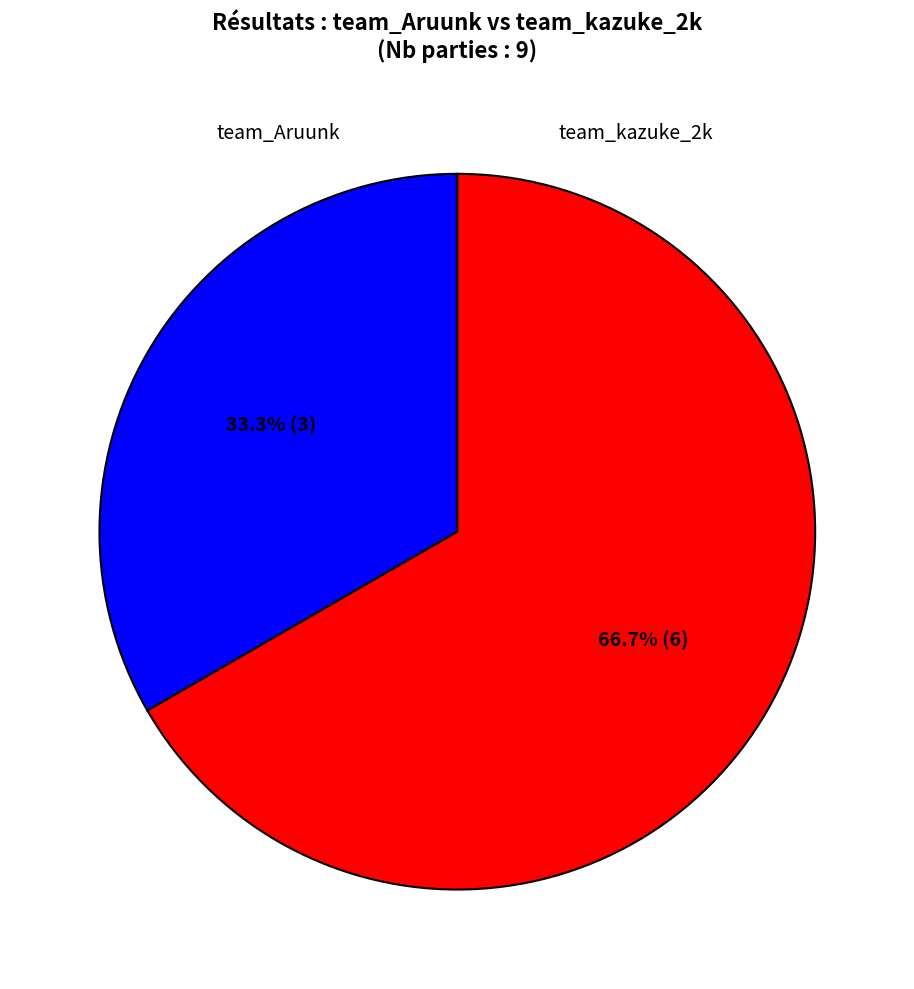

Approximately how many times larger is the value at team_kazuke_2k compared to team_Aruunk?

2.0